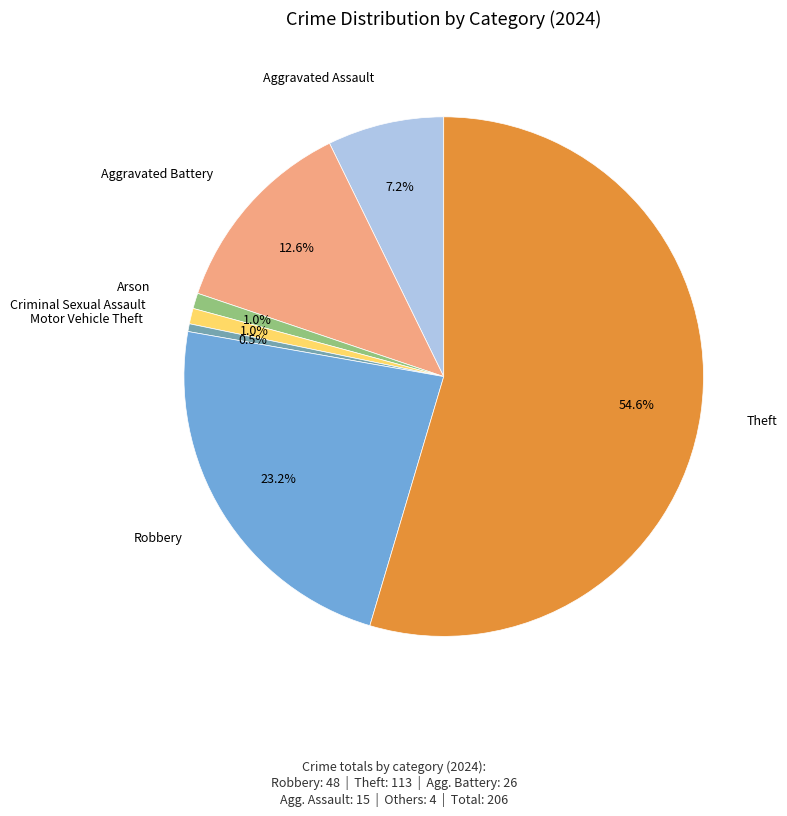

Is there a majority slice in this chart?

Yes